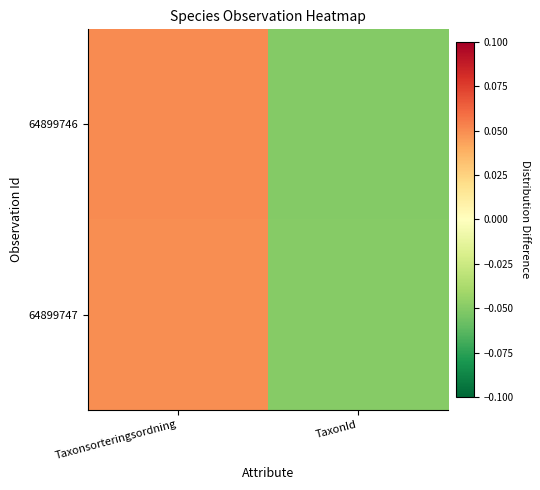

What is the smallest value displayed?

-0.1